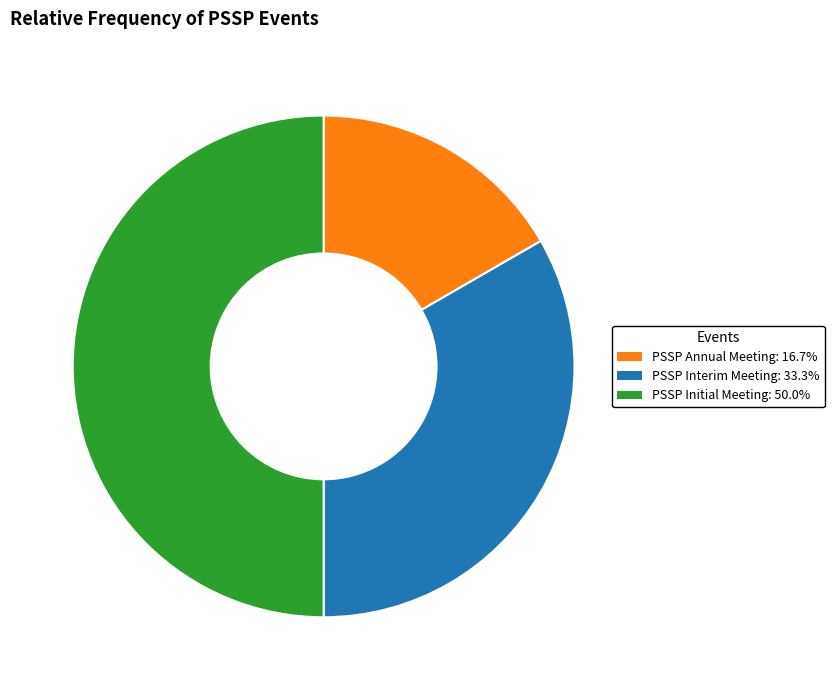

Is PSSP Annual Meeting the majority of the pie?

No